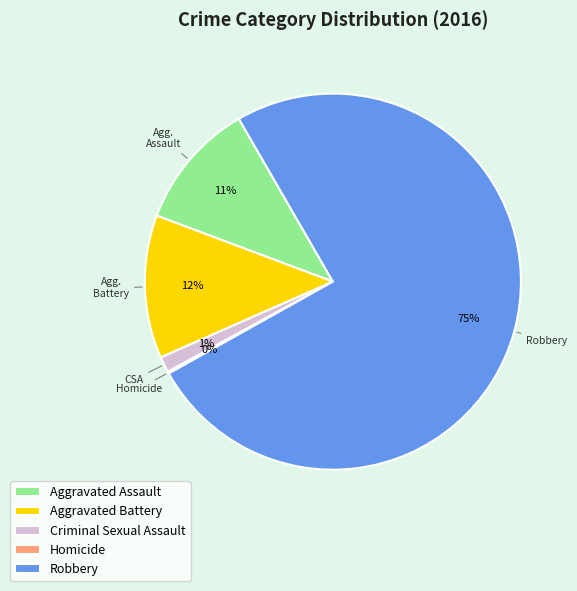

To the nearest percent, what is the combined percentage of Aggravated Assault and Aggravated Battery?

23%